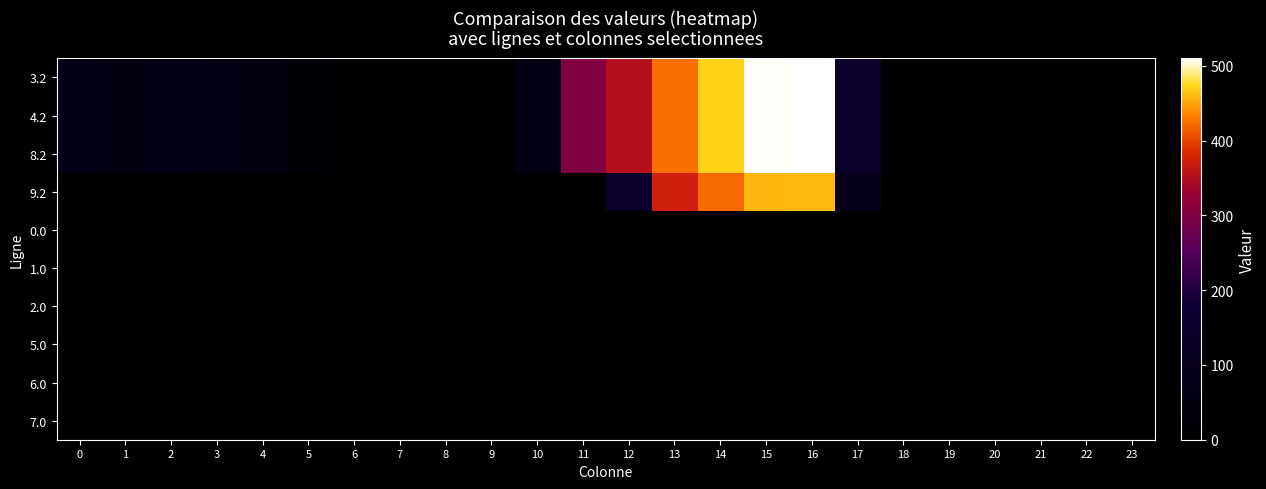

What is the difference between the highest and lowest values at 4?

57.4